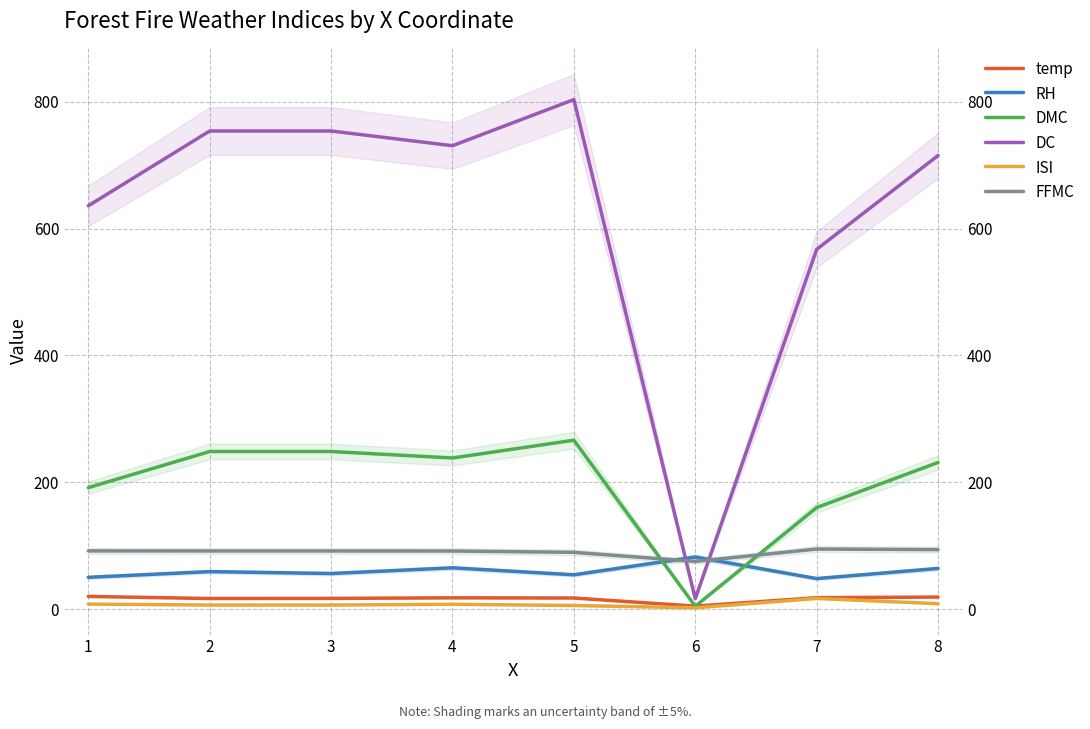

True or false: DMC has a value of 258.8 at 1.

False